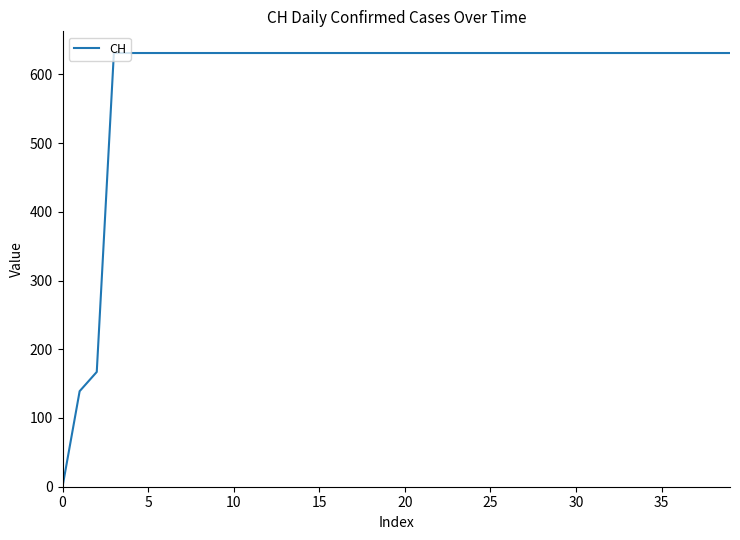

What is the greatest value displayed?

631